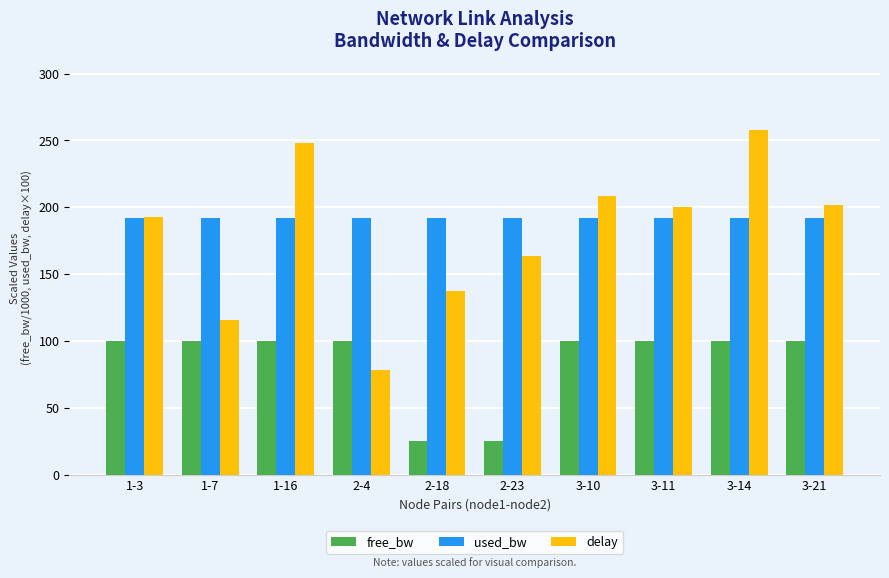

What is the difference between the delay values at 3-10 and 3-11?

7.8